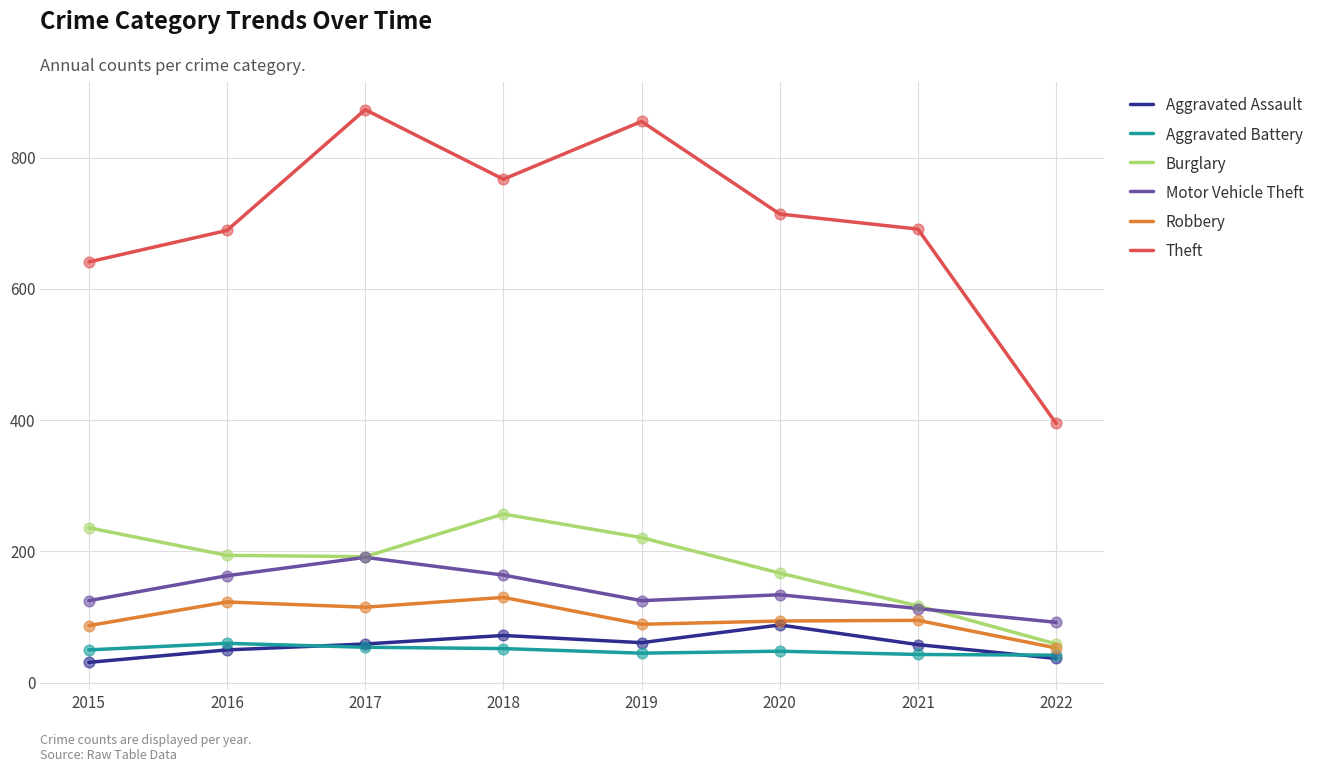

What is the total value across all series at 2018?

1442